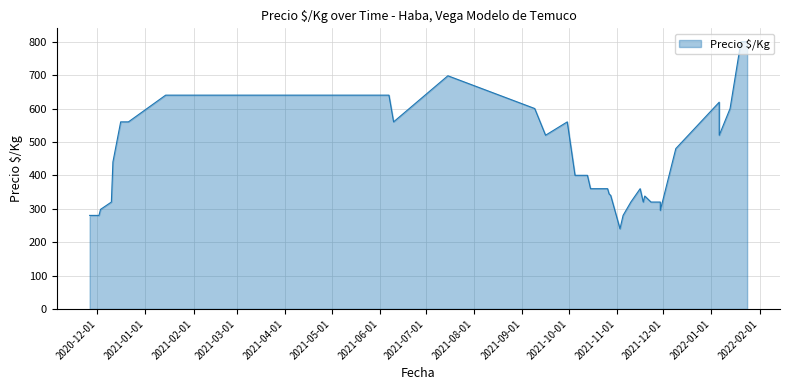

What is the label of the 30th point from the left?

2021-07-15